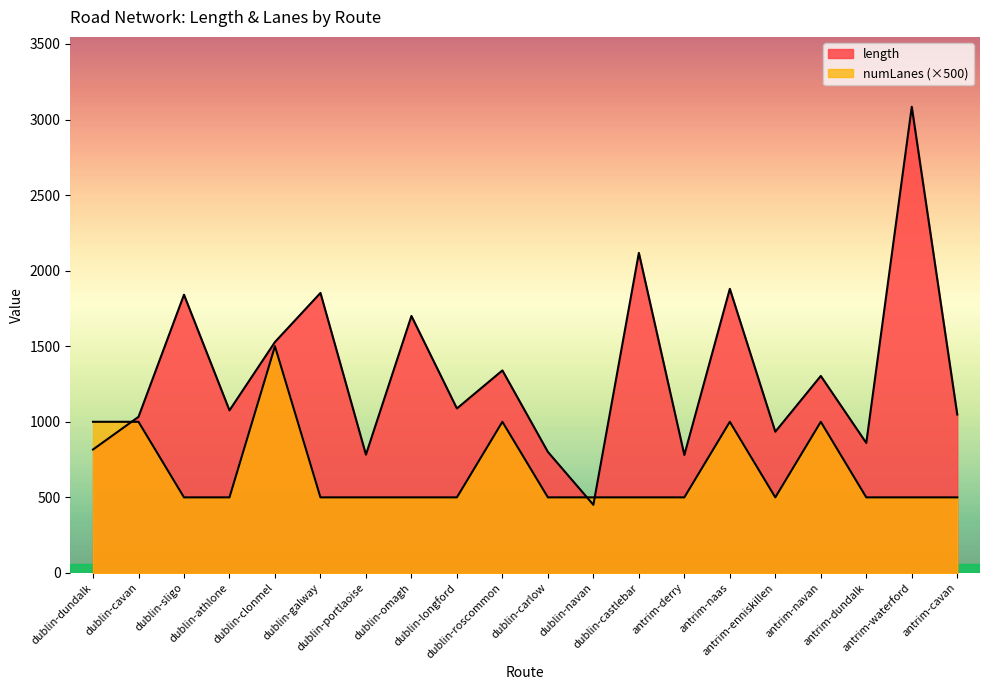

What is the difference between the highest and lowest values at antrim-dundalk?

360.0